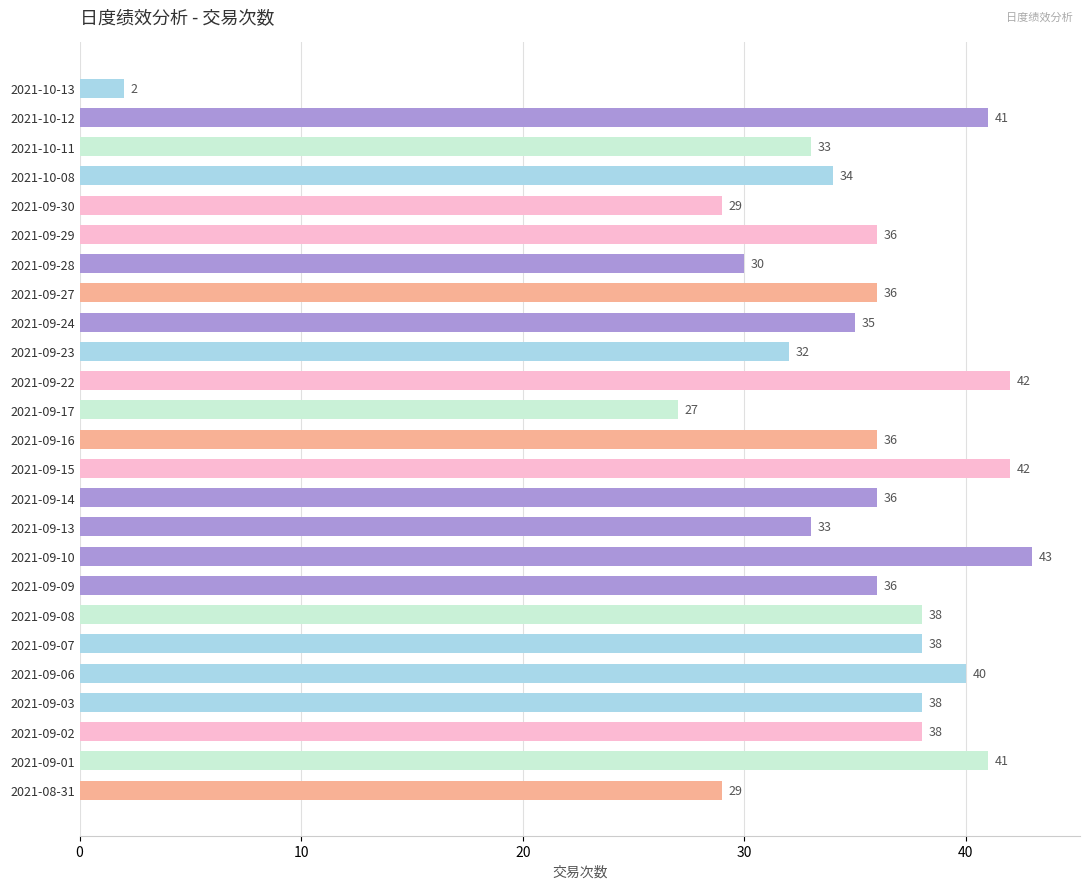

Which has a higher value, 2021-10-08 or 2021-09-01?

2021-09-01